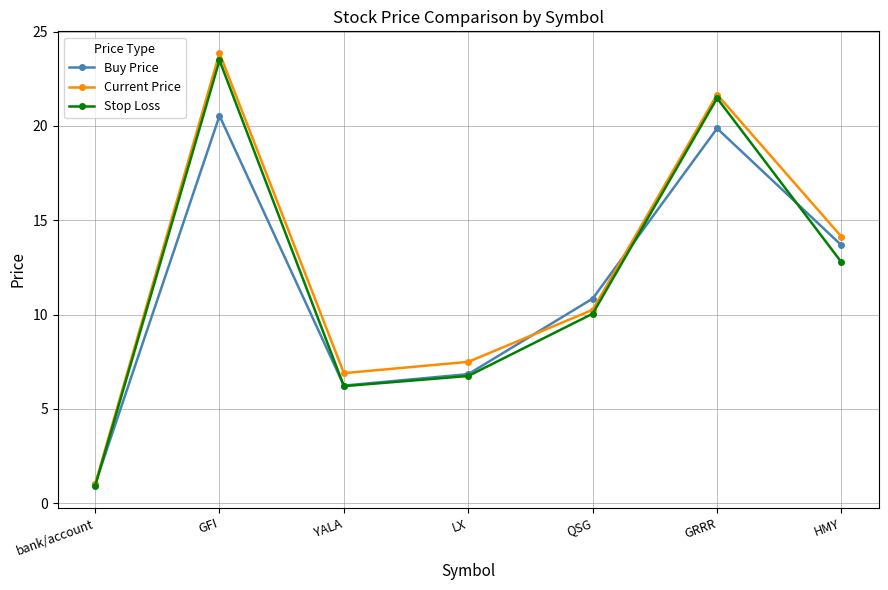

List the labels in order of Current Price value, largest first.

GFI, GRRR, HMY, QSG, LX, YALA, bank/account